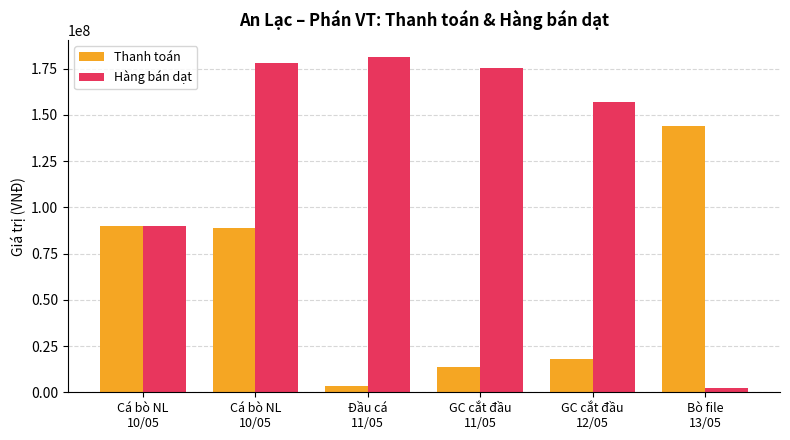

Is it true that Thanh toán equals 192587981 at Bò file
13/05?

False